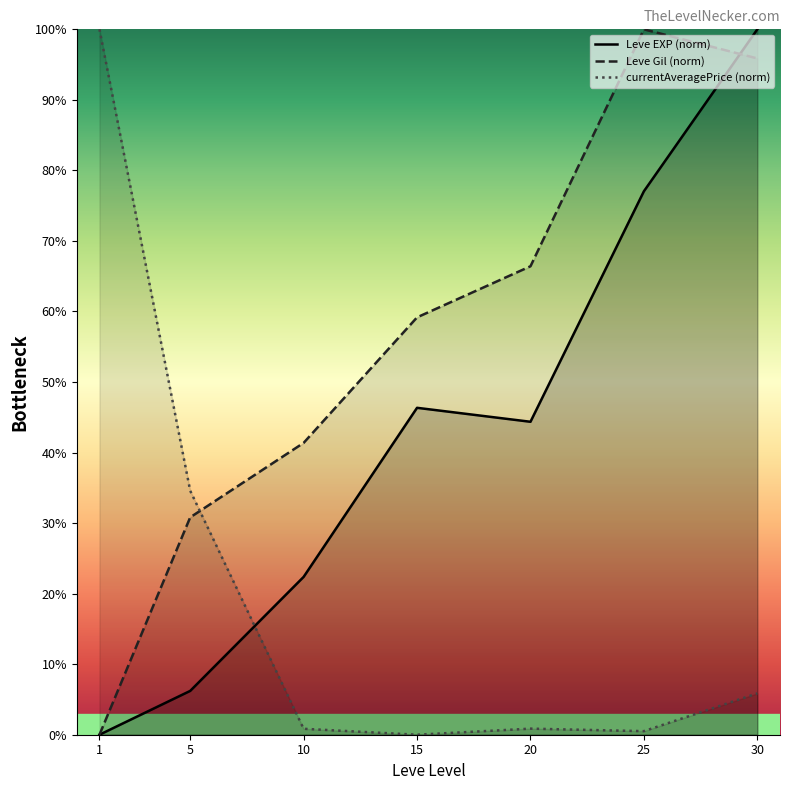

Is it true that currentAveragePrice (norm) equals 16.6 at 5?

False